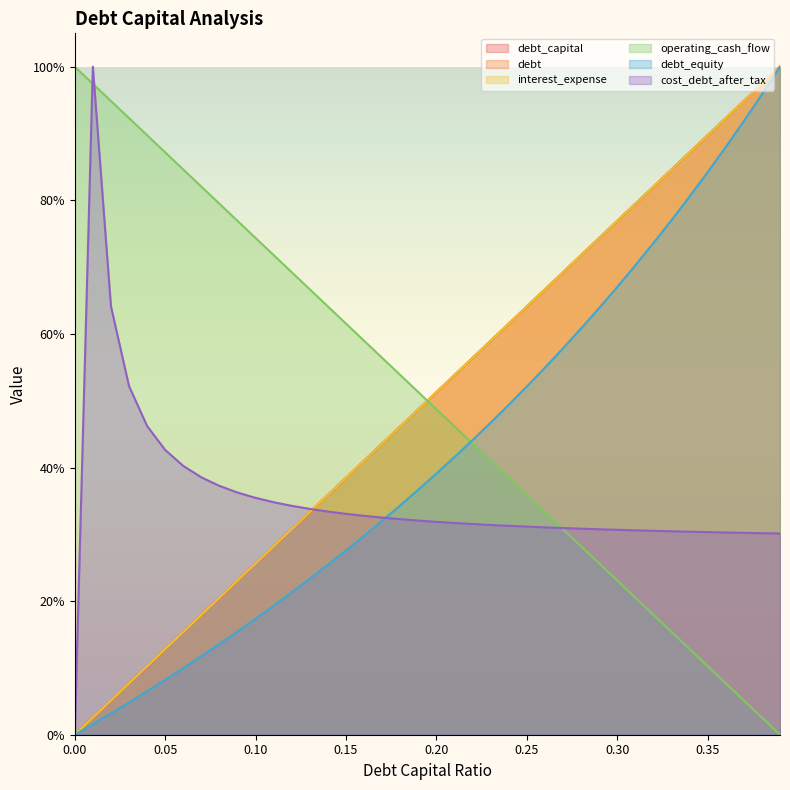

True or false: interest_expense has more than 1 points higher than both neighbors.

False